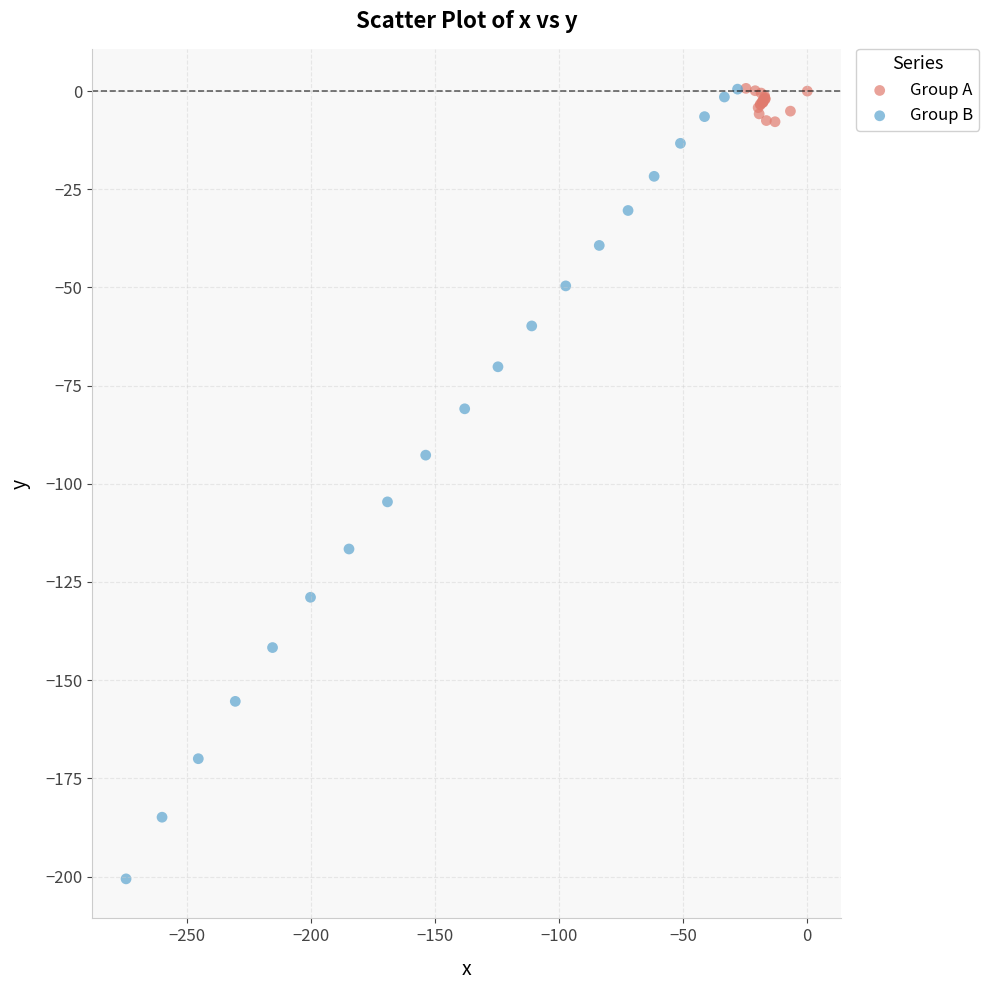

Which series has the widest spread of Y values?

Group B